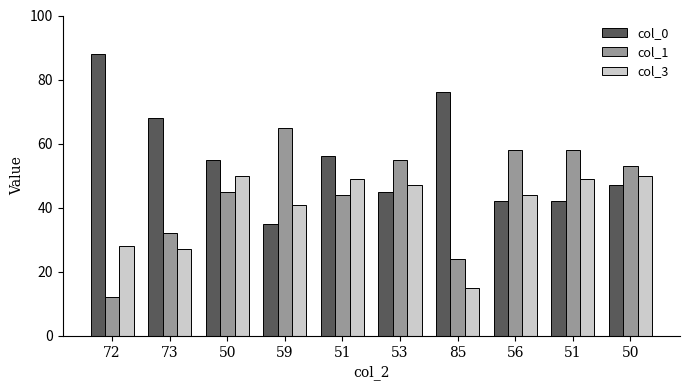

How many categories are shown in the chart?

10